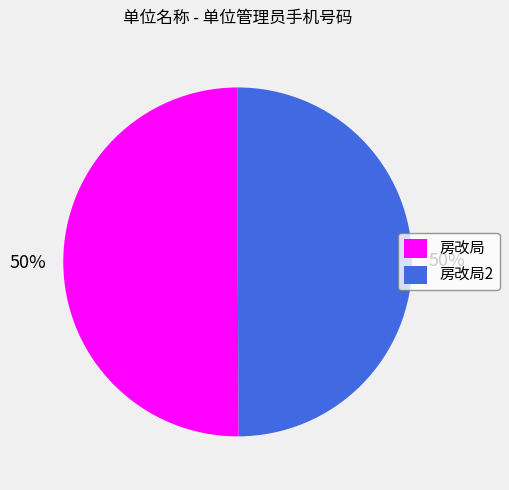

To the nearest percent, what is the combined percentage of 房改局2 and 房改局?

100%